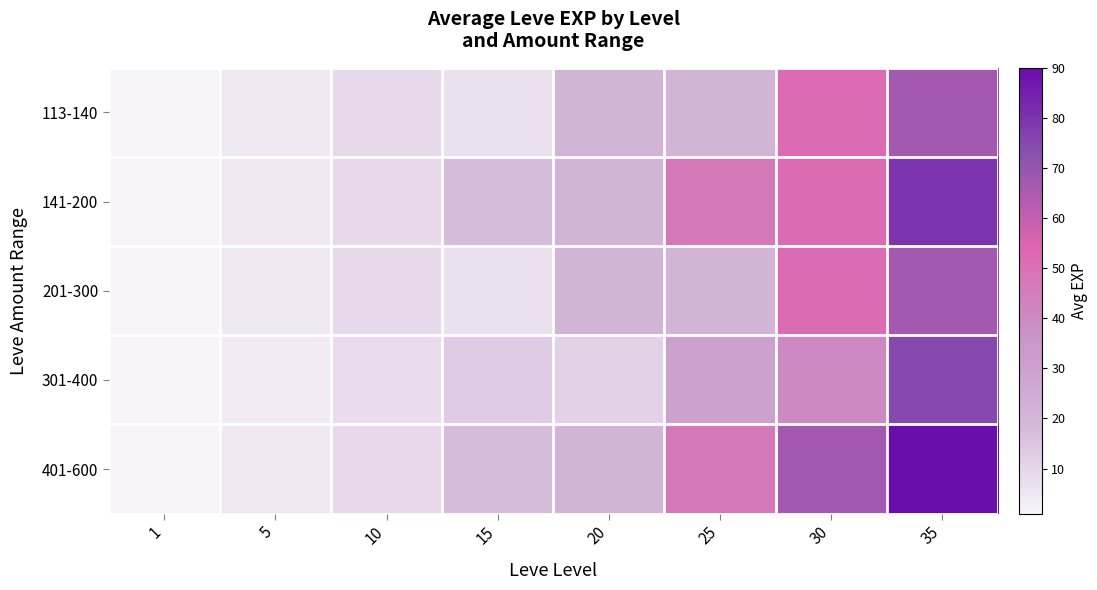

Which series has the widest spread of values?

401-600